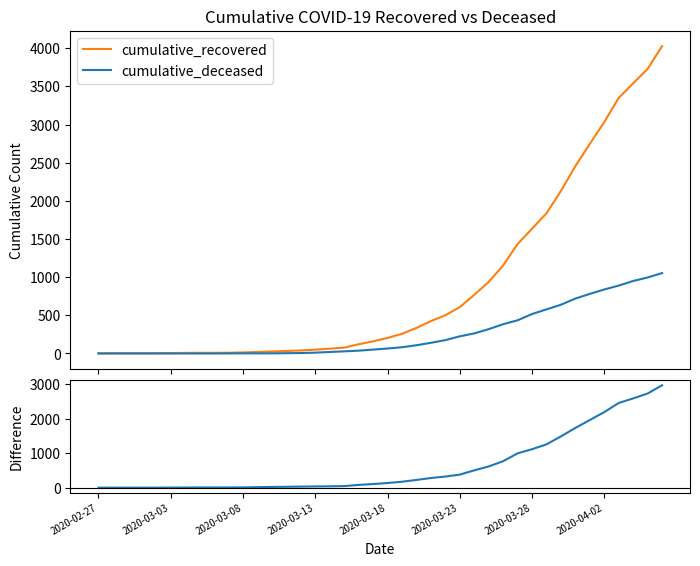

What is the maximum value for cumulative_deceased?

1054